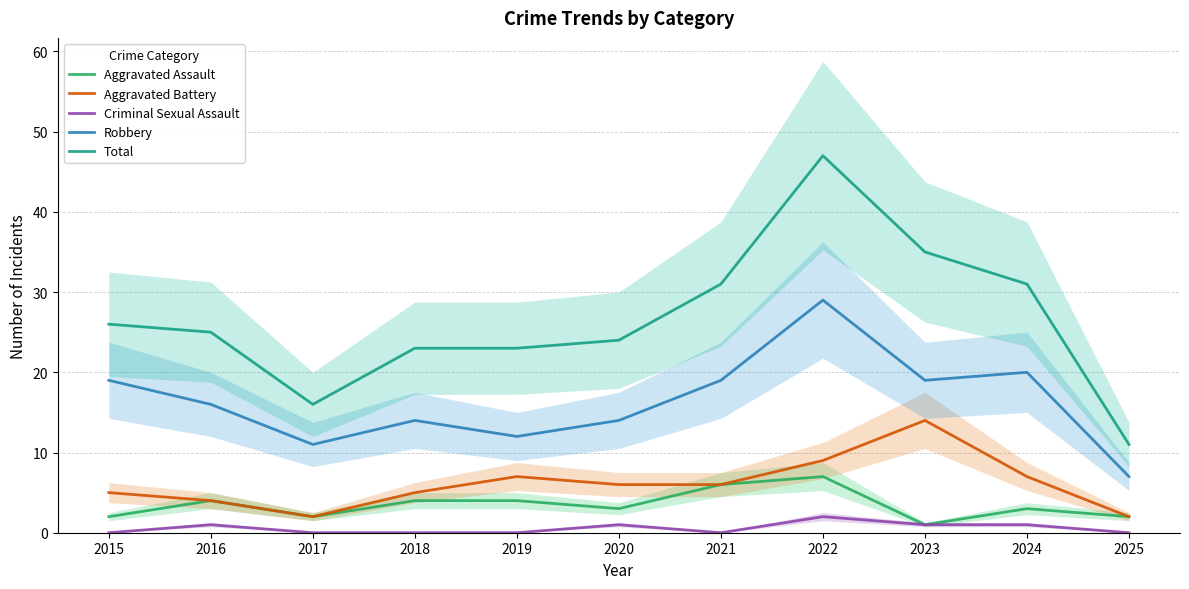

True or false: Aggravated Assault has more than 0 points higher than both neighbors.

True